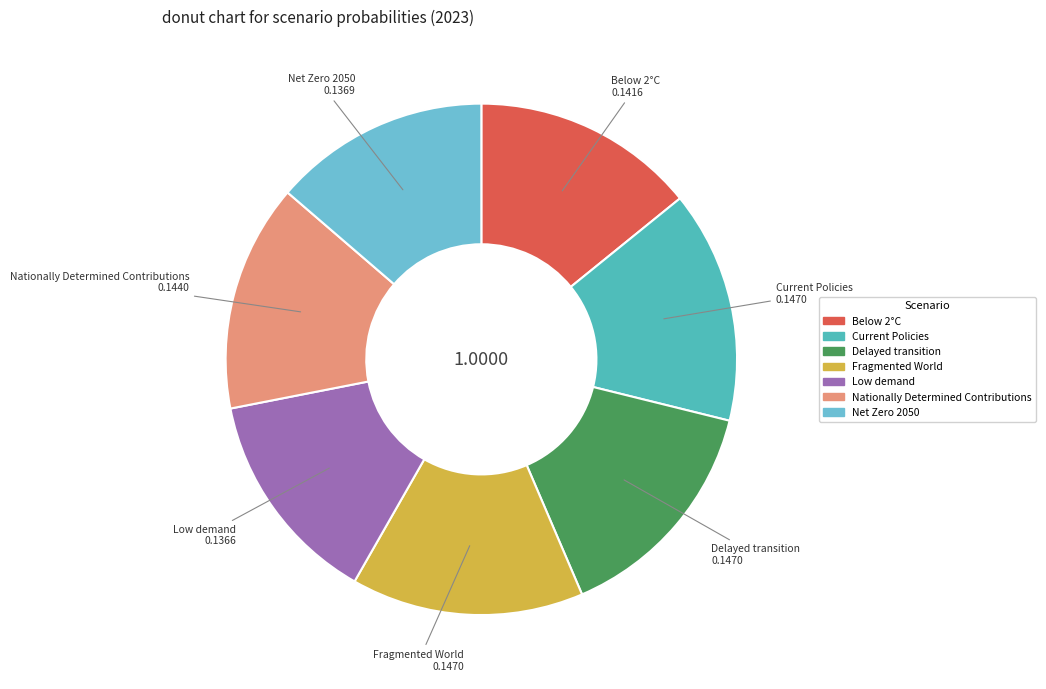

Do Net Zero 2050 and Below 2°C together represent more than half of the pie?

No